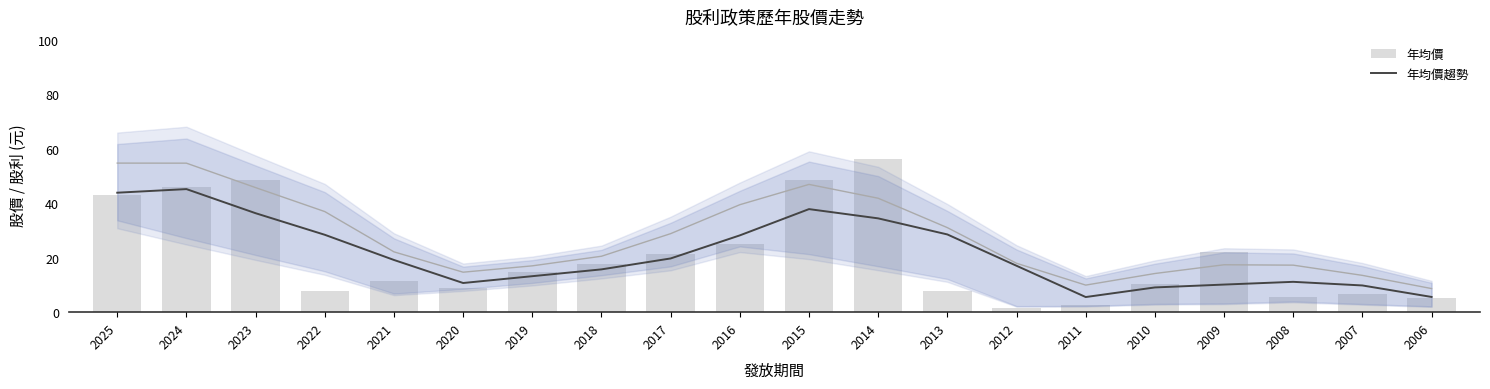

What is the difference between the 年均價趨勢 values at 2025 and 2010?

34.8